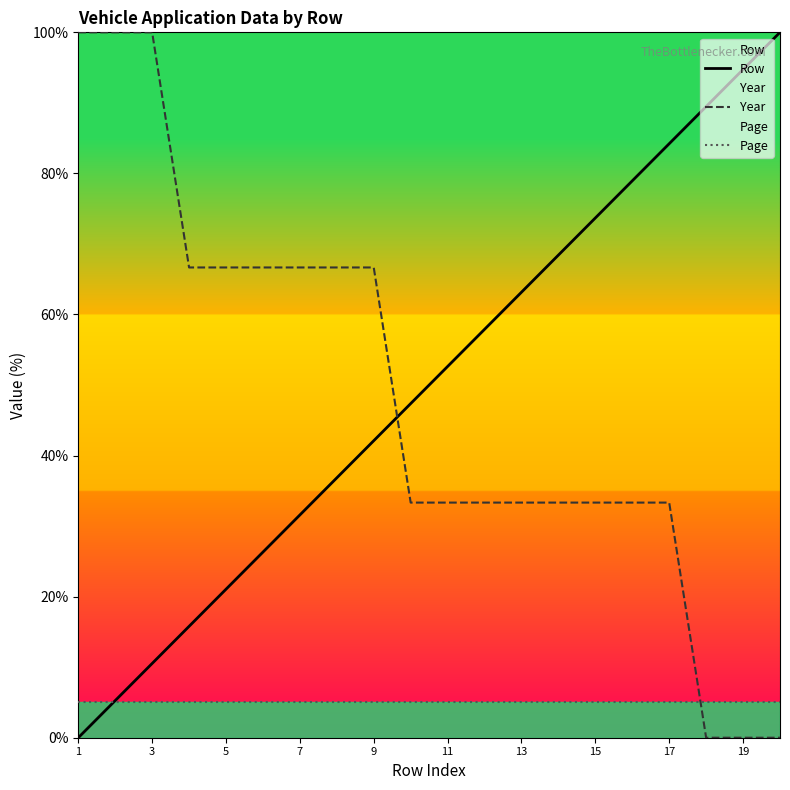

Rank the series at 17 from lowest to highest value.

Page, Year, Row